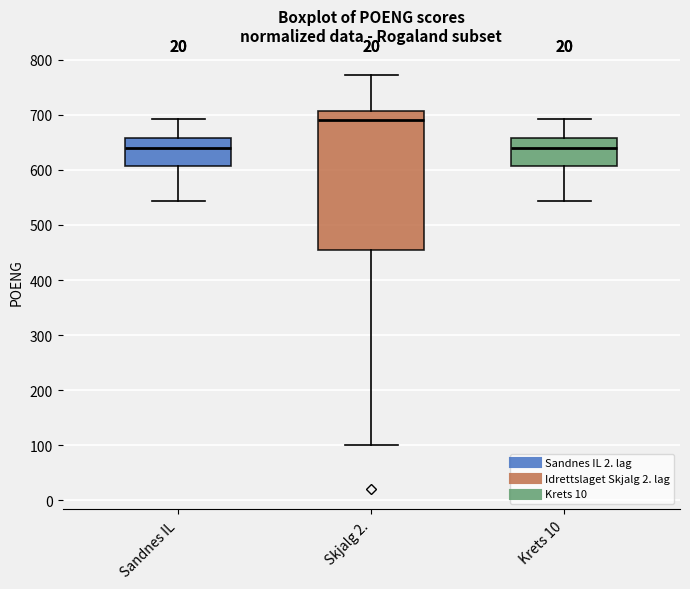

Where does the lower whisker of the box for Krets 10 end on the y-axis? The values are not printed on the chart, so give them approximately, as read against the axis.

540